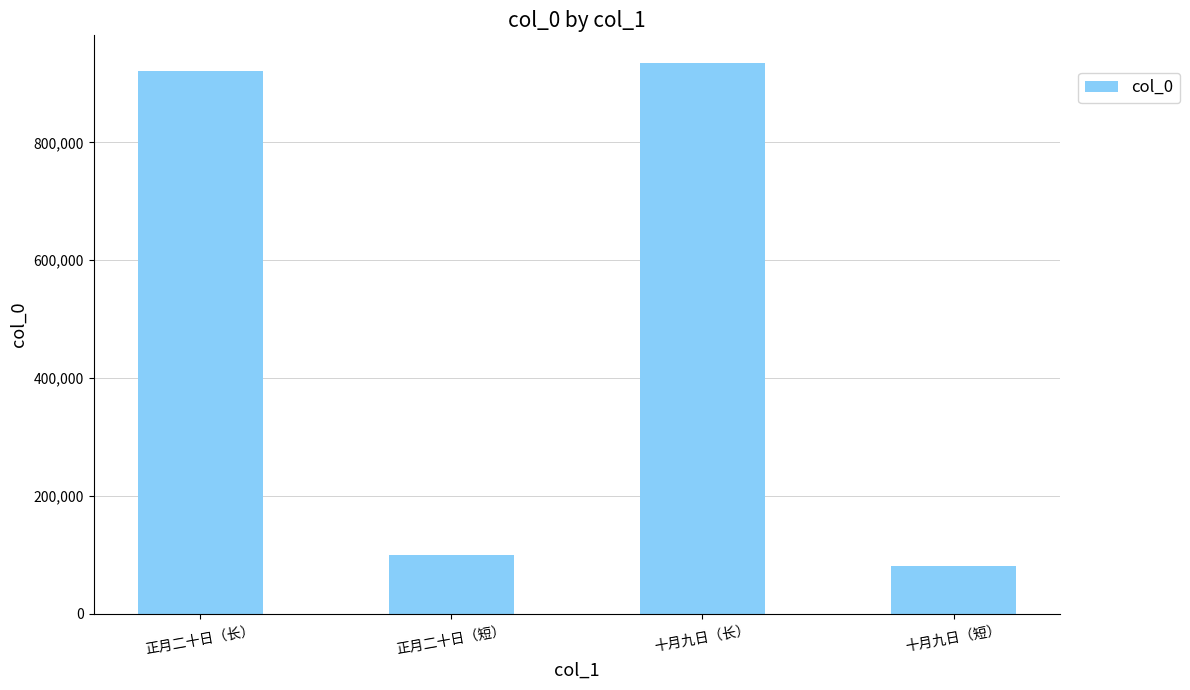

Reading right to left, extract all data points from this chart.

十月九日（短）=81721	十月九日（长）=934972	正月二十日（短）=99227	正月二十日（长）=921217